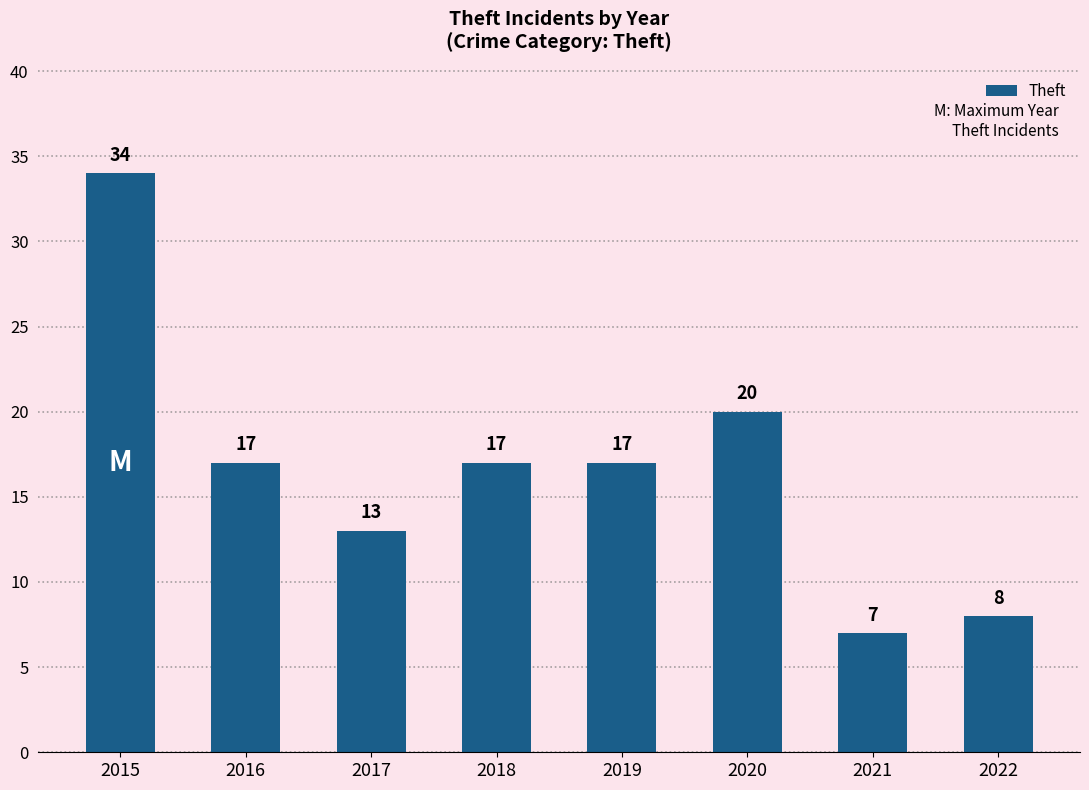

Reading left to right, extract all data points from this chart.

2015=34	2016=17	2017=13	2018=17	2019=17	2020=20	2021=7	2022=8